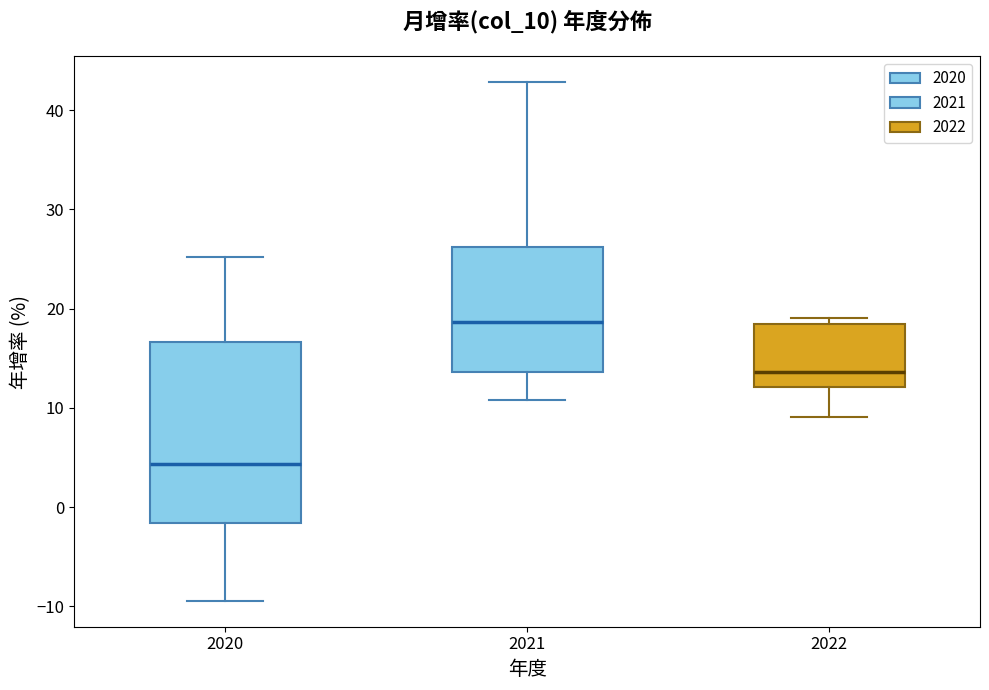

Which box's median line is the highest?

2021